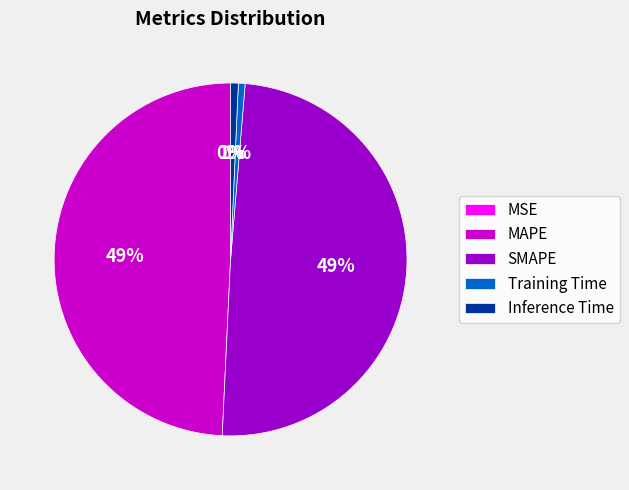

To the nearest percent, what is the average slice percentage?

20%